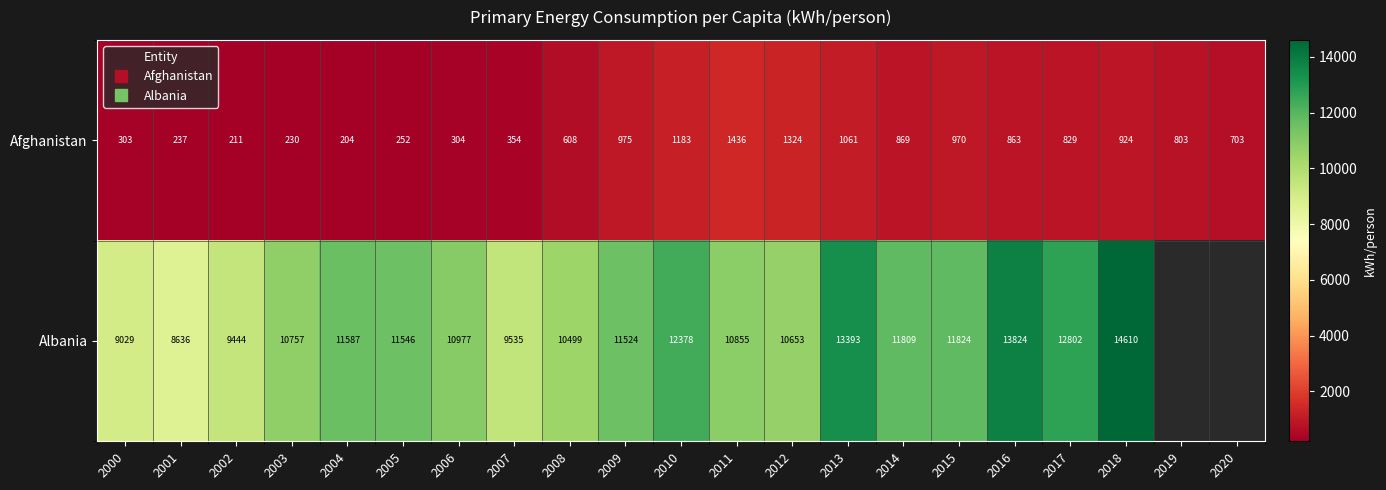

At which label does Afghanistan reach its minimum?

2004